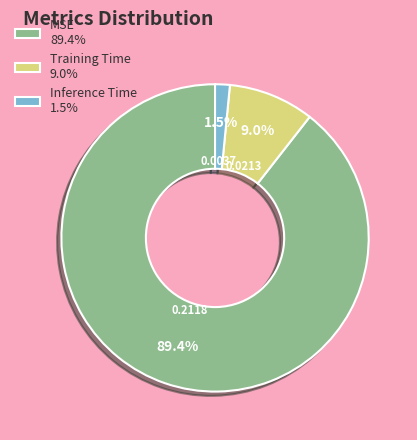

How many segments does this pie chart have?

3